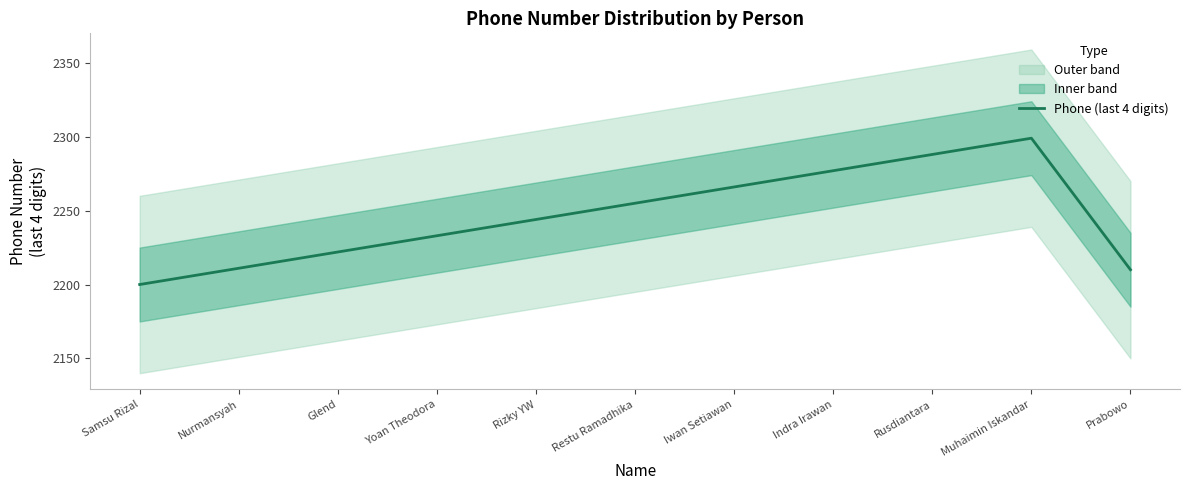

What is the sum of the values at Rusdiantara and Nurmansyah?

4499